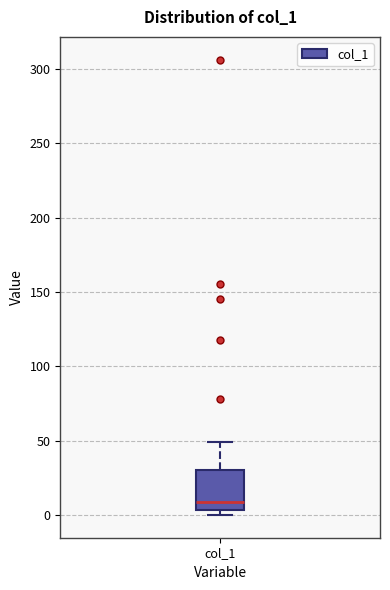

Read this box plot against the y-axis: the position of the median line, the range covered by the box, and the ends of both whiskers. The values are not printed on the chart, so give them approximately, as read against the axis.

median 10, box 5 to 30, whiskers 0 to 50